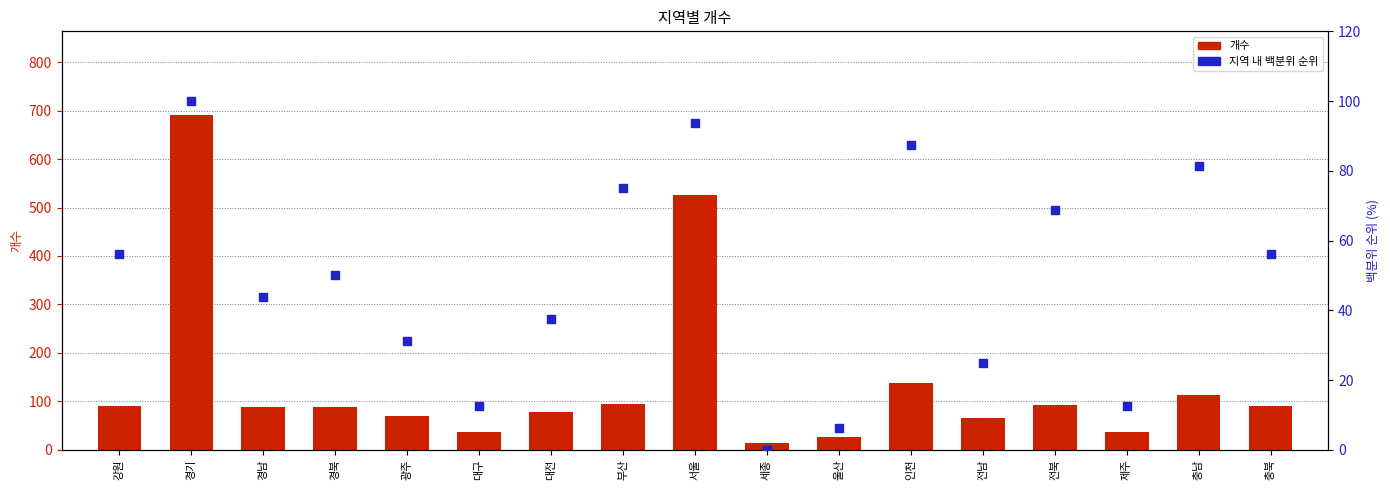

What is the total value across all series at 인천?

225.5